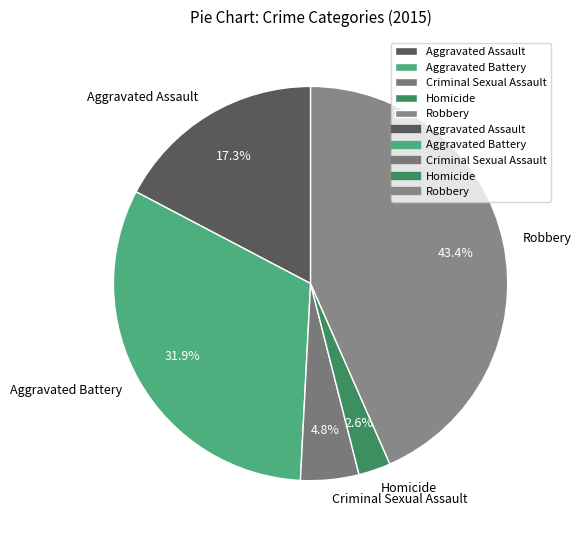

Combined, do Robbery and Homicide account for over 50%?

No